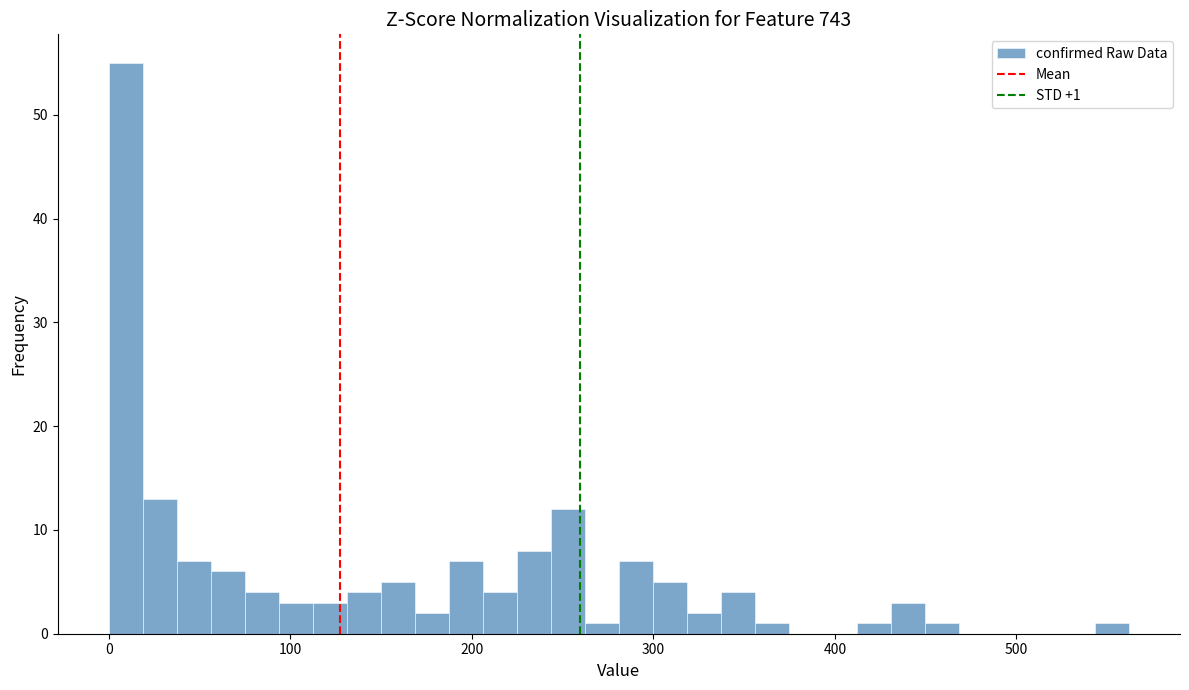

Around what value on the x-axis is the tallest bar? Give the approximate position of its centre, as read against the axis.

10